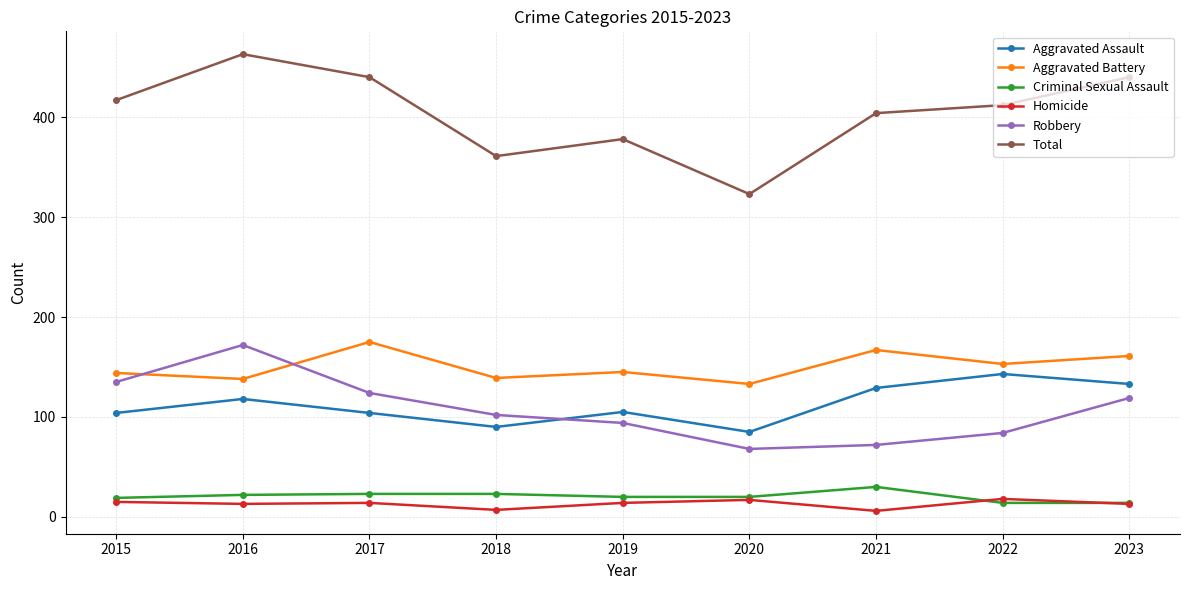

Count the number of categories in the chart.

9